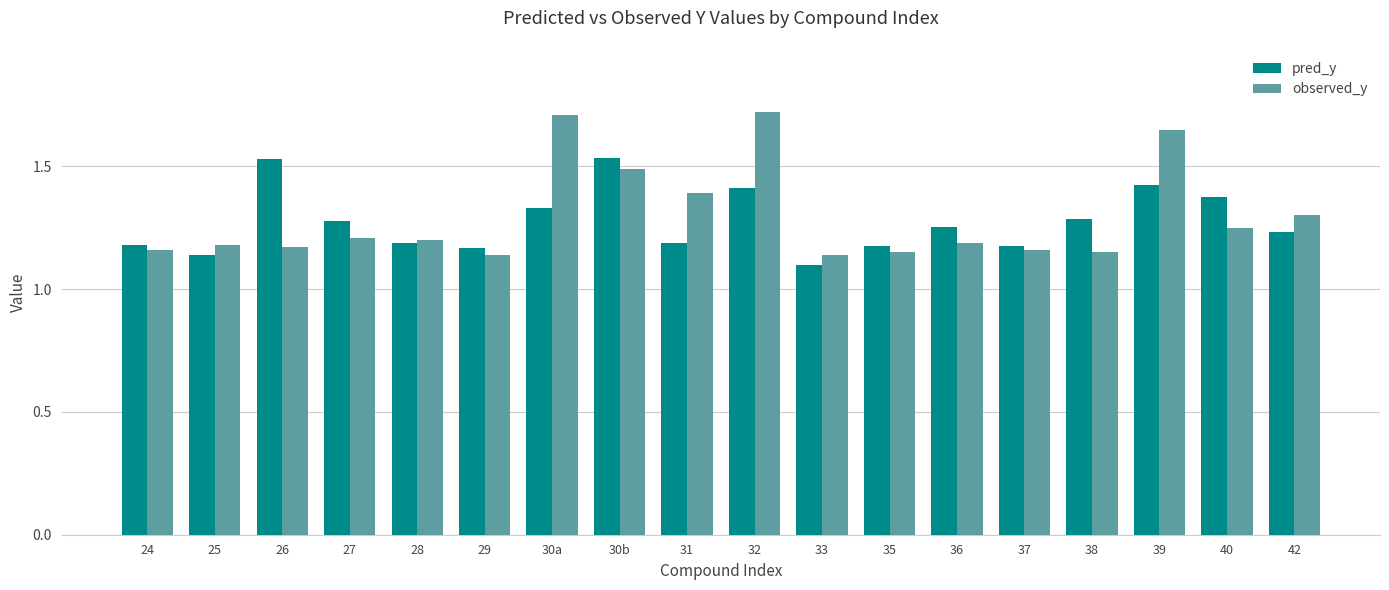

At which category is the sum across all series the highest?

32